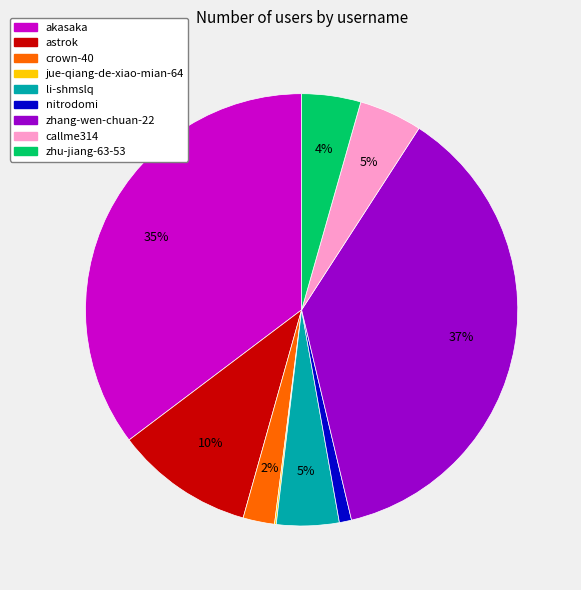

What is the largest slice in the pie chart?

zhang-wen-chuan-22